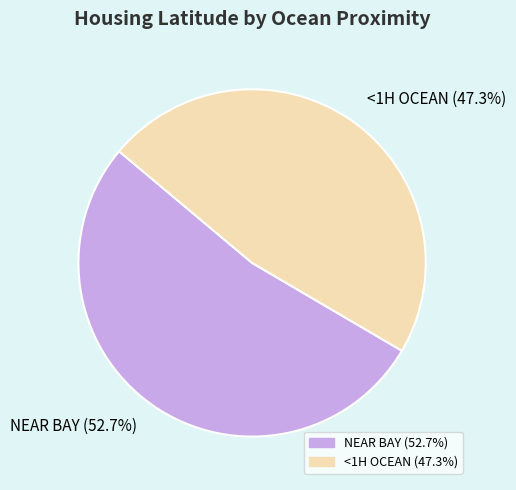

Is it true that <1H OCEAN is 47% of the pie?

True